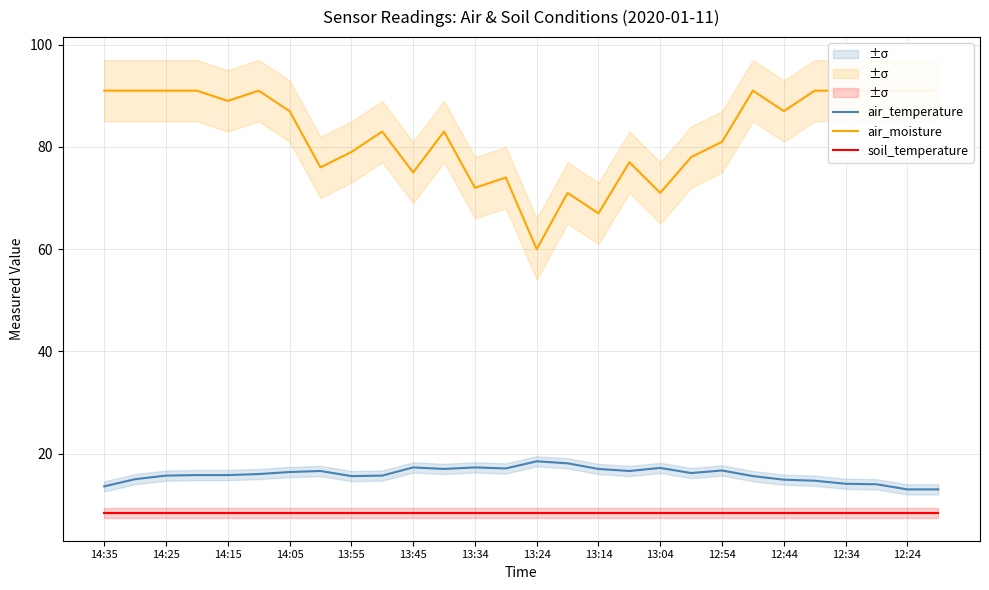

True or false: air_moisture and air_temperature cross at least once.

False